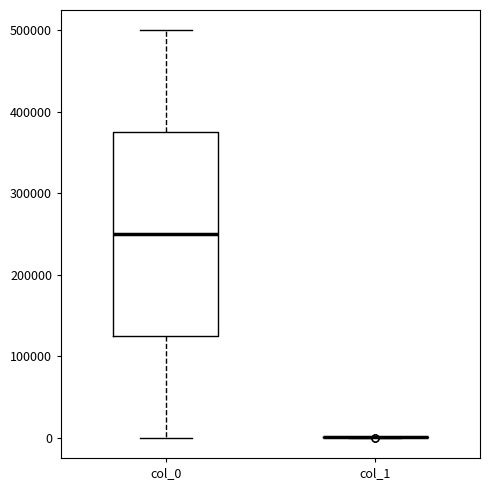

Comparing the boxes themselves (not the whiskers), which one is the tallest?

col_0